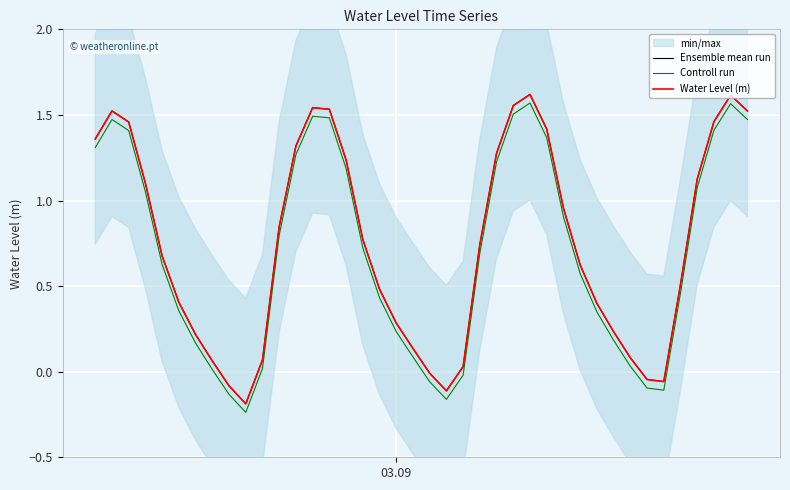

Is the value of Ensemble mean run at 10 greater than the value of Controll run at 2?

No